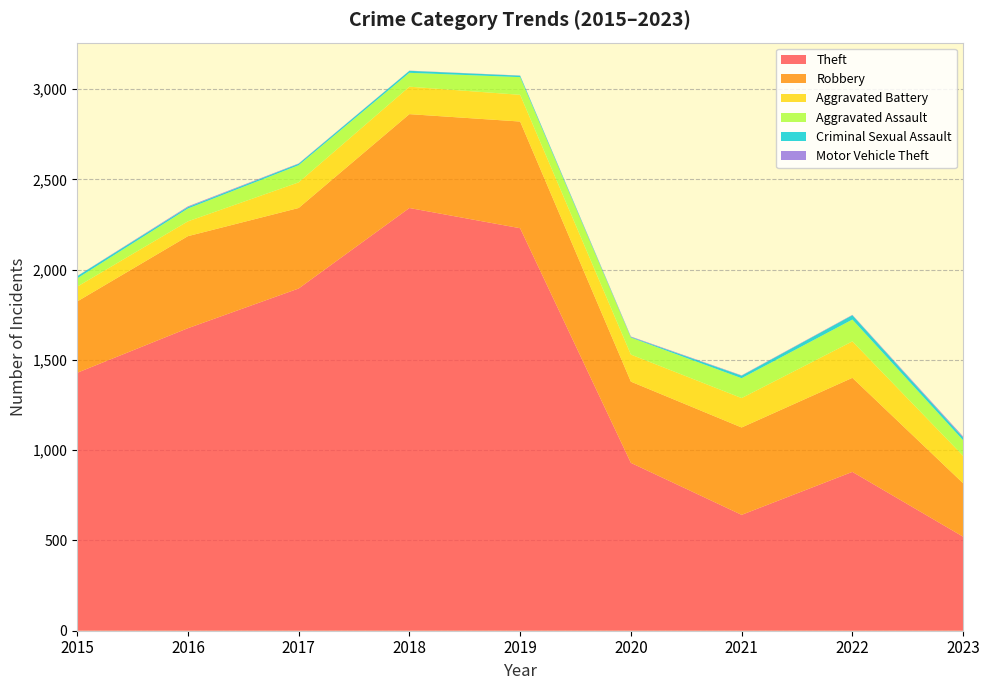

Reading left to right, transcribe all the data shown in this chart.

Theft: 1429	1676	1896	2342	2230	930	642	880	521
Robbery: 395	510	446	520	591	450	484	521	296
Aggravated Battery: 82	82	142	152	148	150	163	202	152
Aggravated Assault: 46	71	95	77	98	94	110	121	86
Criminal Sexual Assault: 12	8	8	11	8	3	14	24	15
Motor Vehicle Theft: 1	4	2	1	1	3	2	2	6